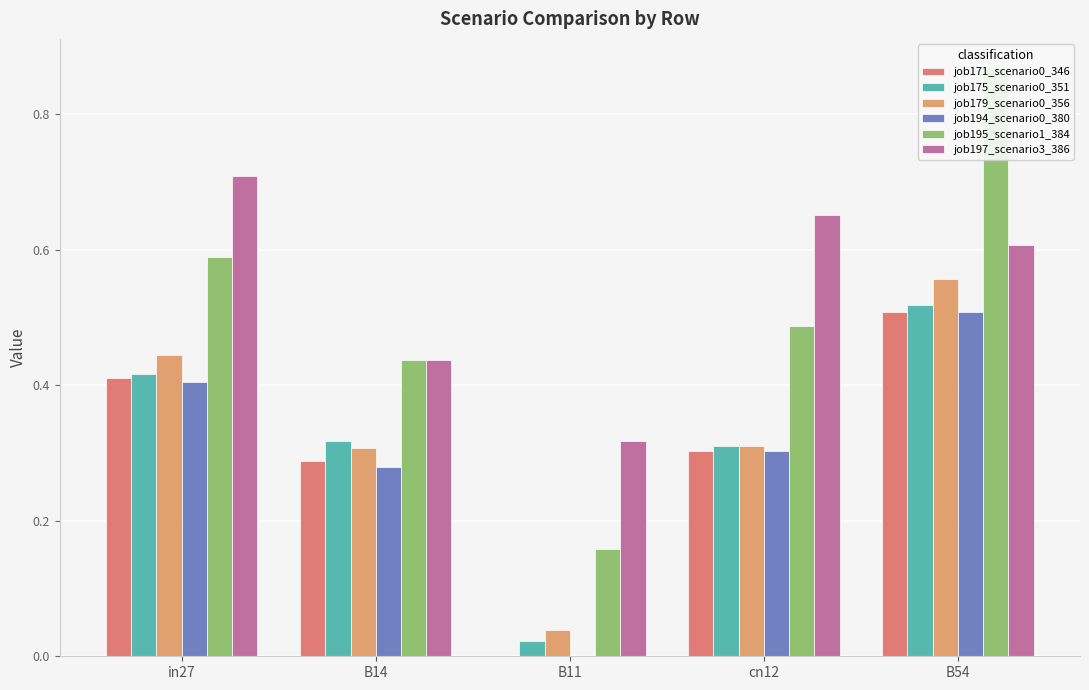

What are all the series names shown in the legend?

job171_scenario0_346, job175_scenario0_351, job179_scenario0_356, job194_scenario0_380, job195_scenario1_384, job197_scenario3_386